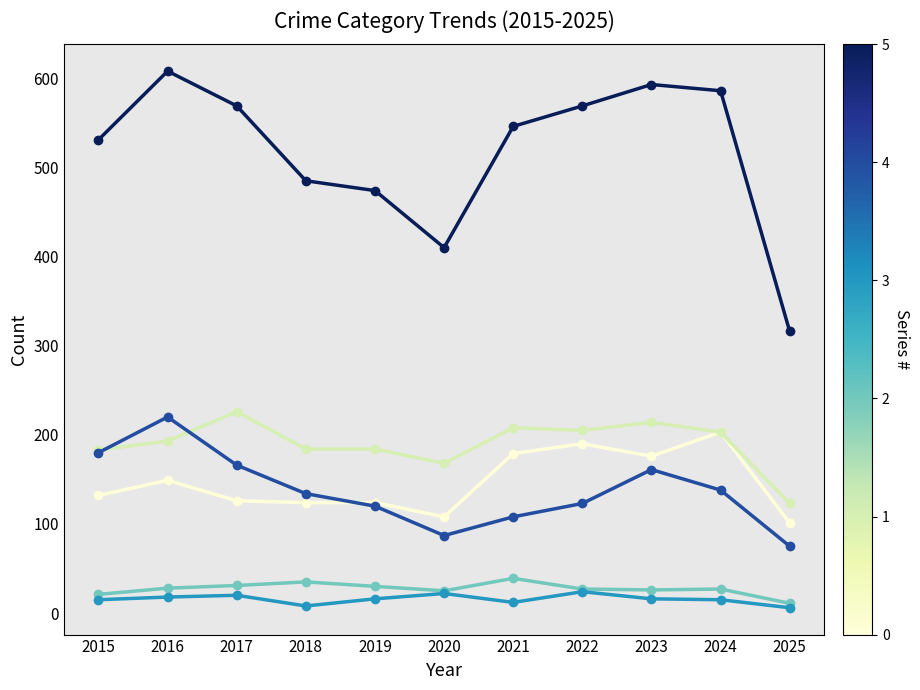

What is the total value across all series at 2022?

1138